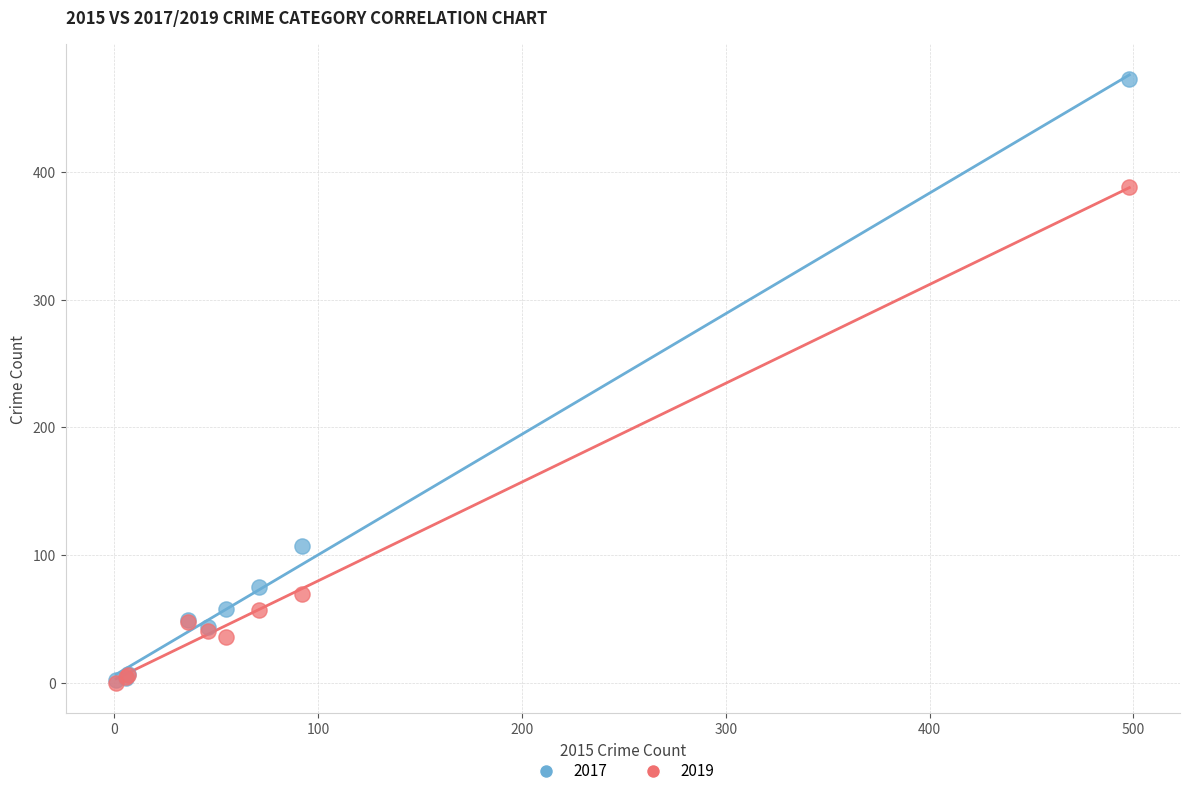

Across all series, what Y value is closest to 236?

107